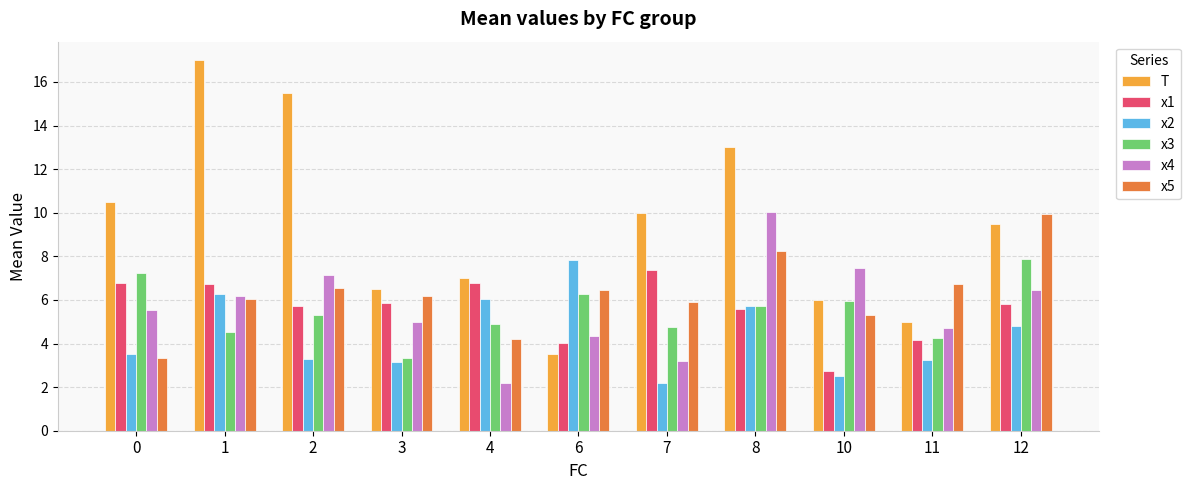

Which series has the widest spread of values?

T